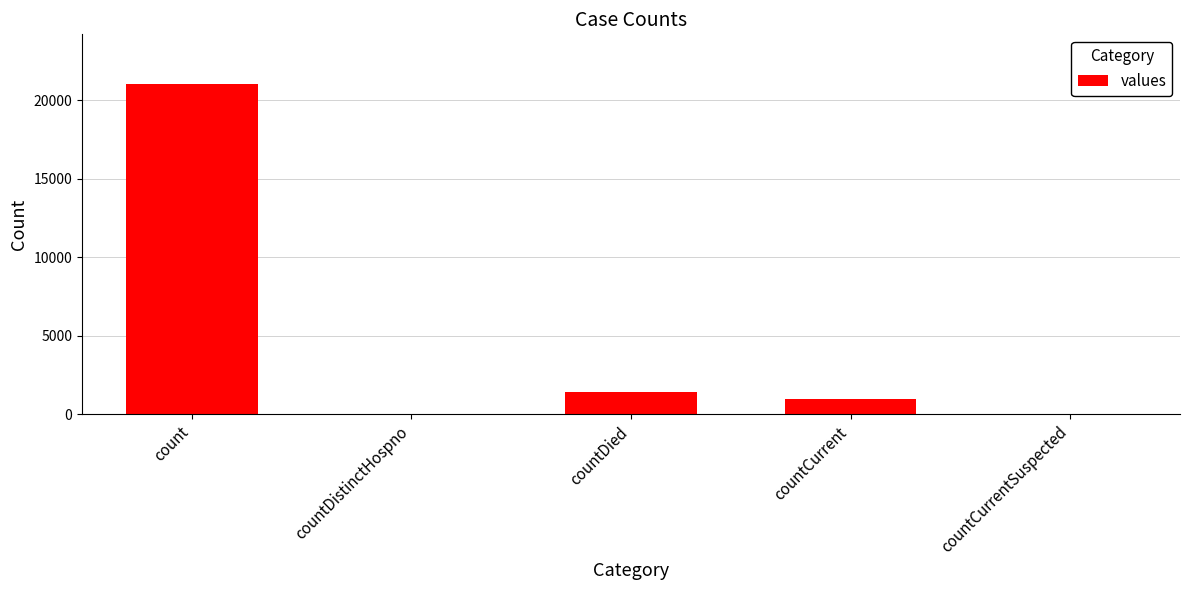

What is the sum of all values?

23461